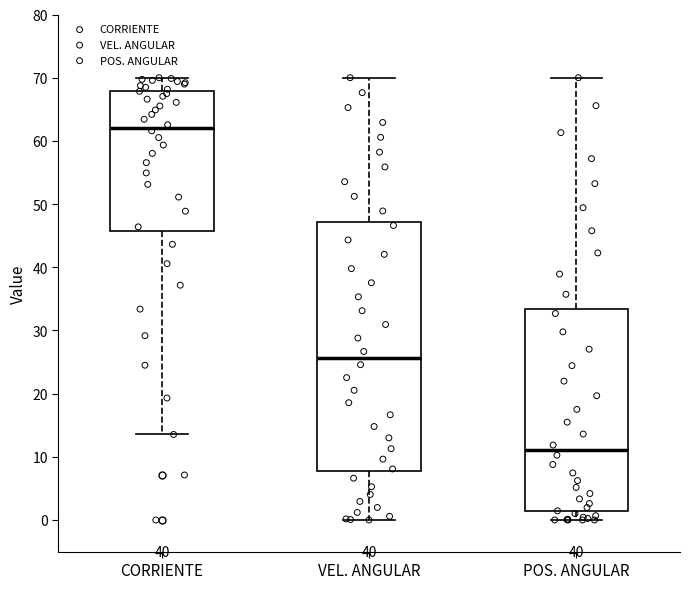

Where does the lower whisker of the box for POS. ANGULAR end on the y-axis? The values are not printed on the chart, so give them approximately, as read against the axis.

0